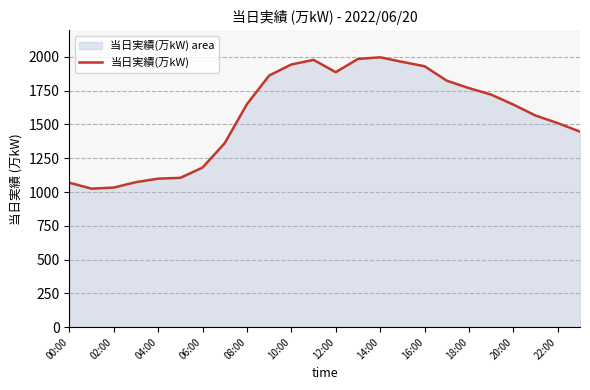

What is the greatest value displayed?

1997